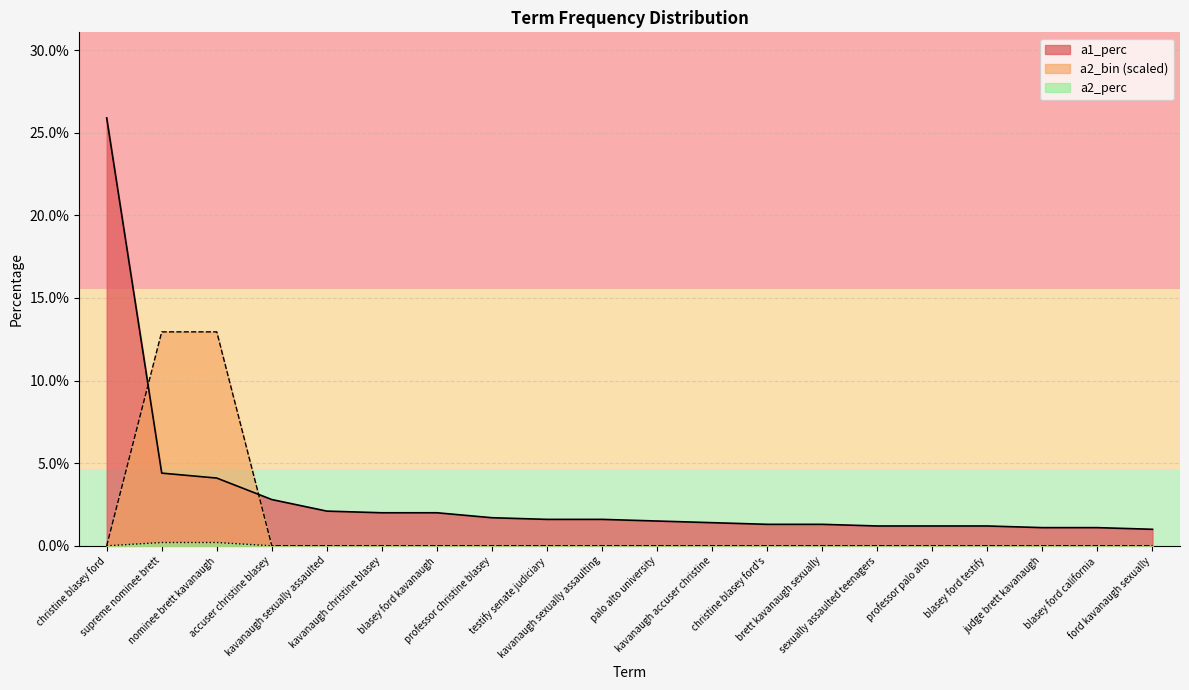

Does the chart display data point markers on the line(s)?

No